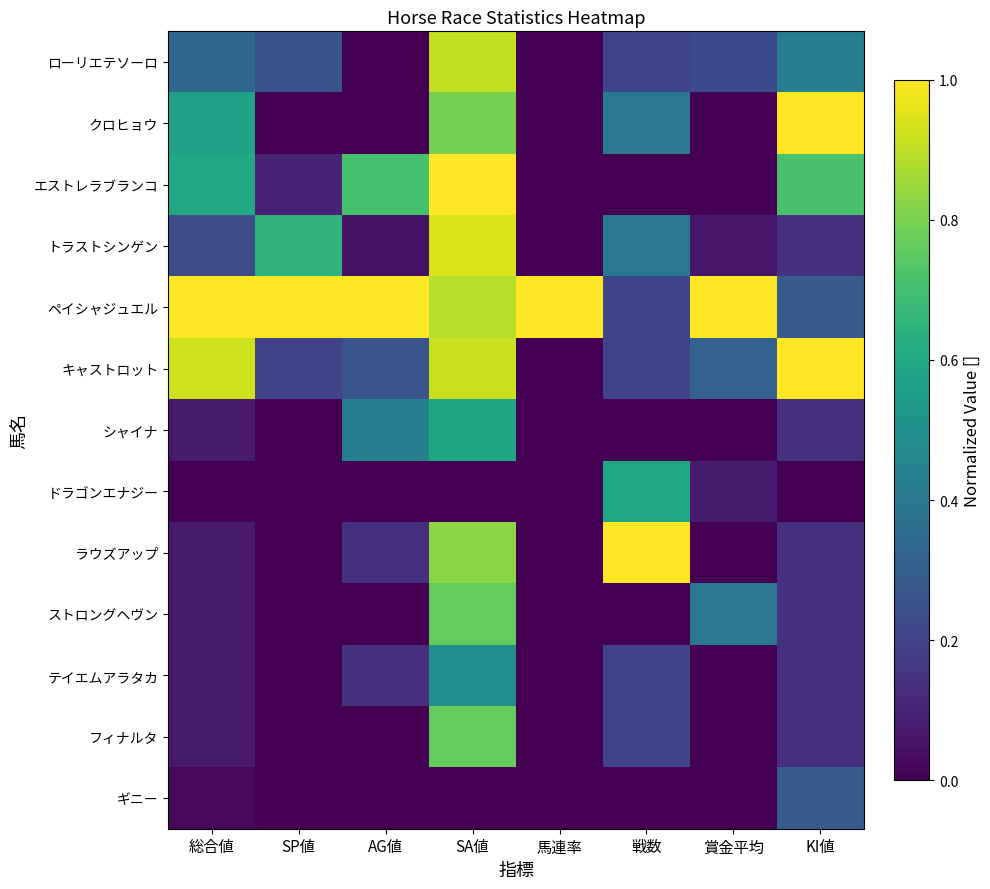

Reading left to right, what are all the values shown in this chart?

ローリエテソーロ: 総合値=0.3	SP値=0.2	AG値=0.0	SA値=0.9	馬連率=0.0	戦数=0.2	賞金平均=0.2	KI値=0.4
クロヒョウ: 総合値=0.6	SP値=0.0	AG値=0.0	SA値=0.8	馬連率=0.0	戦数=0.4	賞金平均=0.0	KI値=1.0
エストレラブランコ: 総合値=0.6	SP値=0.1	AG値=0.7	SA値=1.0	馬連率=0.0	戦数=0.0	賞金平均=0.0	KI値=0.7
トラストシンゲン: 総合値=0.2	SP値=0.7	AG値=0.1	SA値=0.9	馬連率=0.0	戦数=0.4	賞金平均=0.1	KI値=0.1
ペイシャジュエル: 総合値=1.0	SP値=1.0	AG値=1.0	SA値=0.9	馬連率=1.0	戦数=0.2	賞金平均=1.0	KI値=0.3
キャストロット: 総合値=0.9	SP値=0.2	AG値=0.3	SA値=0.9	馬連率=0.0	戦数=0.2	賞金平均=0.3	KI値=1.0
シャイナ: 総合値=0.1	SP値=0.0	AG値=0.4	SA値=0.6	馬連率=0.0	戦数=0.0	賞金平均=0.0	KI値=0.1
ドラゴンエナジー: 総合値=0.0	SP値=0.0	AG値=0.0	SA値=0.0	馬連率=0.0	戦数=0.6	賞金平均=0.1	KI値=0.0
ラウズアップ: 総合値=0.1	SP値=0.0	AG値=0.1	SA値=0.8	馬連率=0.0	戦数=1.0	賞金平均=0.0	KI値=0.1
ストロングヘヴン: 総合値=0.1	SP値=0.0	AG値=0.0	SA値=0.8	馬連率=0.0	戦数=0.0	賞金平均=0.4	KI値=0.1
テイエムアラタカ: 総合値=0.1	SP値=0.0	AG値=0.1	SA値=0.5	馬連率=0.0	戦数=0.2	賞金平均=0.0	KI値=0.1
フィナルタ: 総合値=0.1	SP値=0.0	AG値=0.0	SA値=0.8	馬連率=0.0	戦数=0.2	賞金平均=0.0	KI値=0.1
ギニー: 総合値=0.0	SP値=0.0	AG値=0.0	SA値=0.0	馬連率=0.0	戦数=0.0	賞金平均=0.0	KI値=0.3